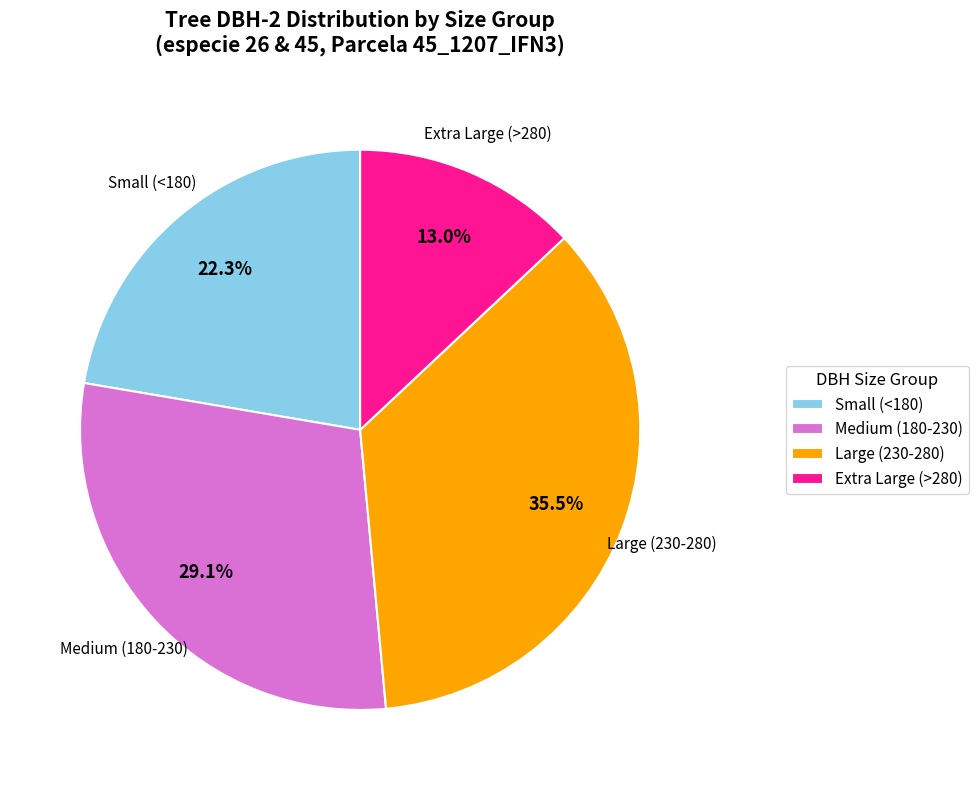

Which has a higher value, Extra Large (>280) or Large (230-280)?

Large (230-280)